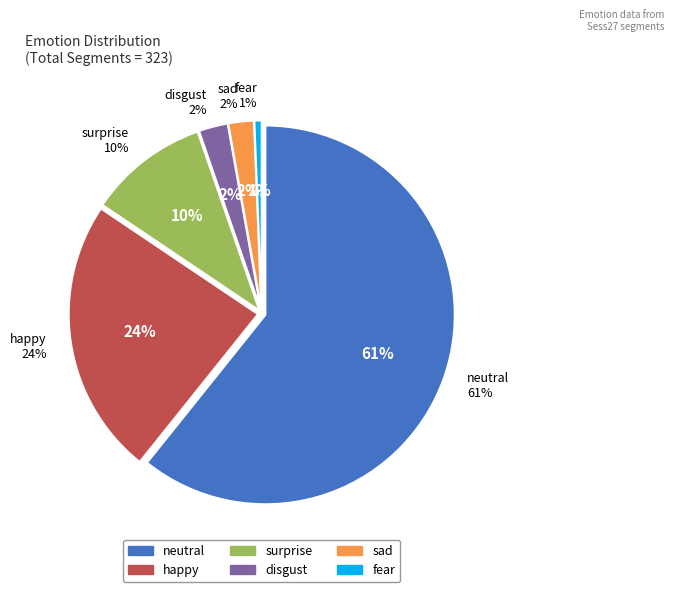

What is the largest slice in the pie chart?

neutral